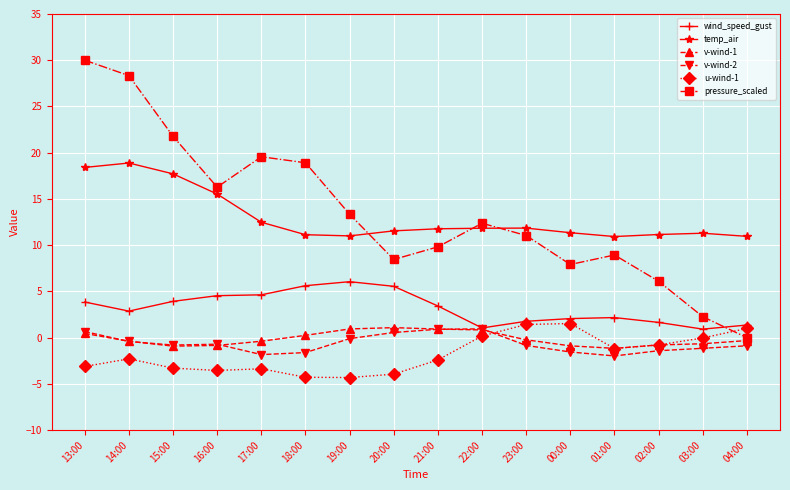

What is the lowest value of the wind_speed_gust series?

0.9